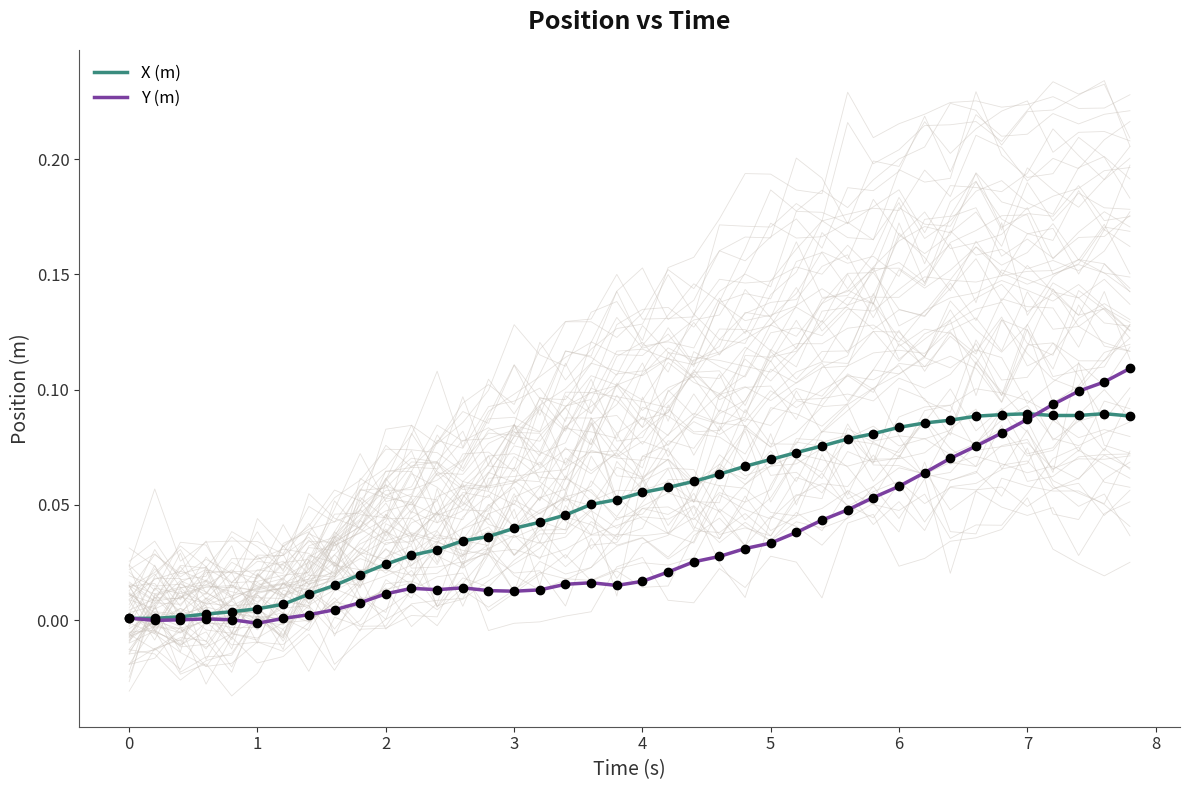

Rank the series by their average value, from lowest to highest.

Y (m), X (m)